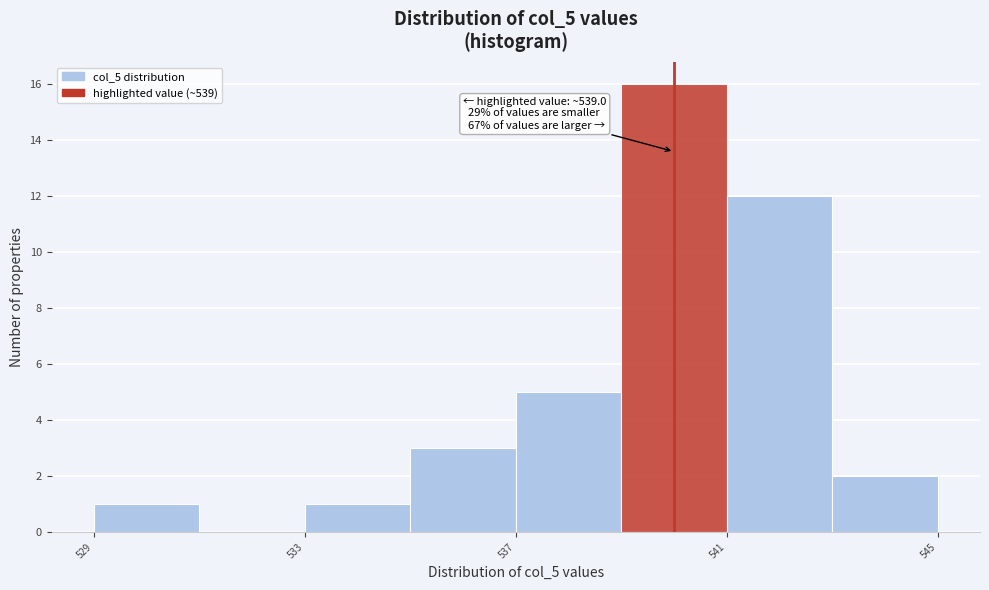

Which range on the x-axis has the tallest bar?

539 to 541